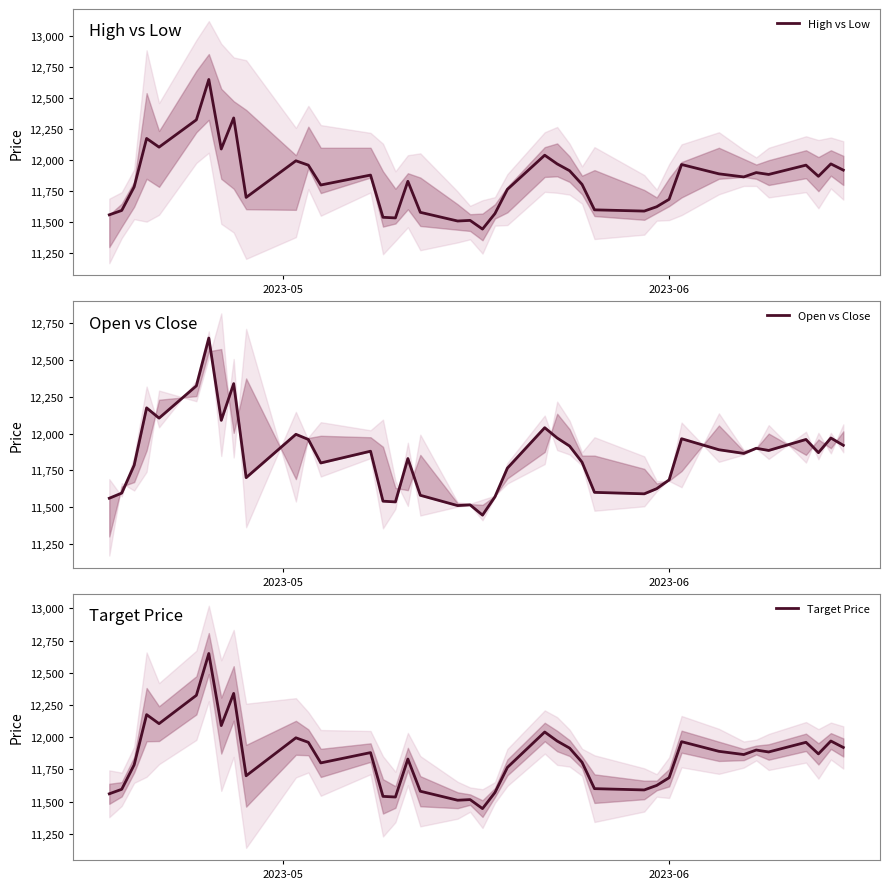

How many data points in High vs Low are less than 11870?

20